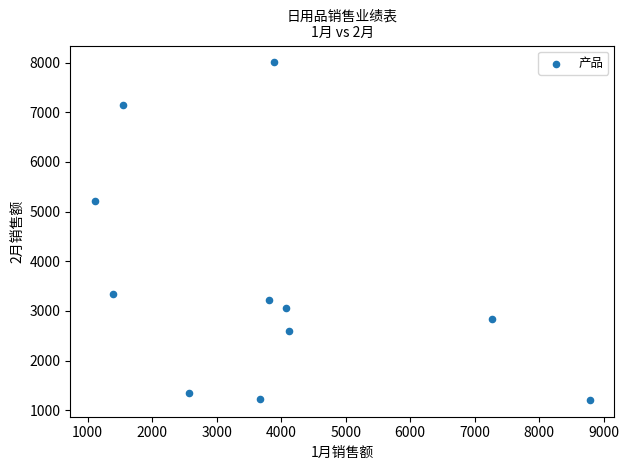

What is the average X value?

3840.3